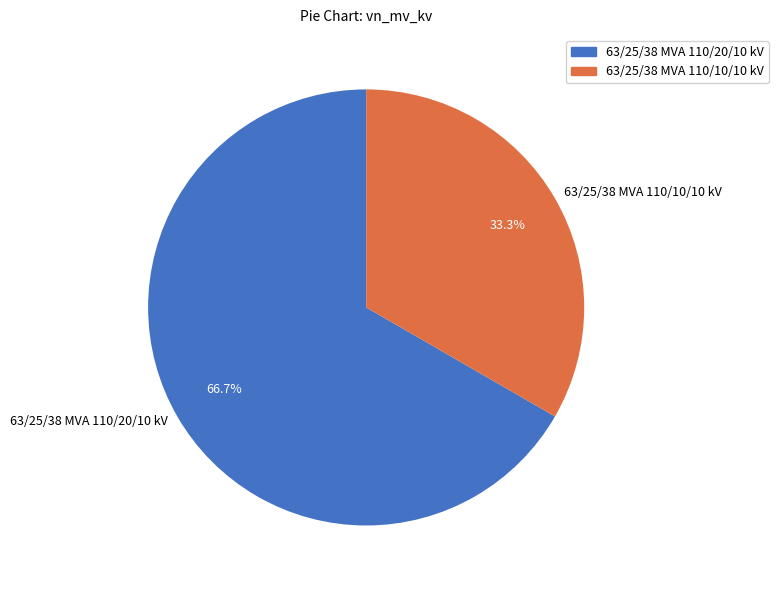

To the nearest percent, what is the difference between the 63/25/38 MVA 110/20/10 kV and 63/25/38 MVA 110/10/10 kV slice percentages?

33%